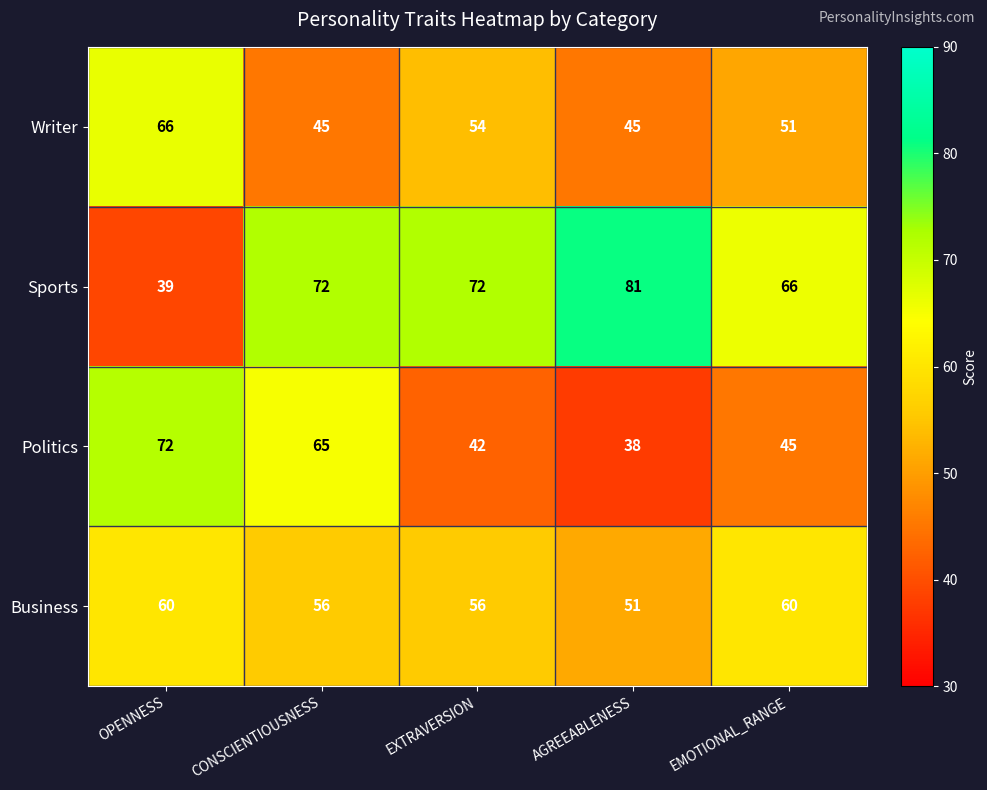

At which category does the chart reach its minimum across all series?

AGREEABLENESS